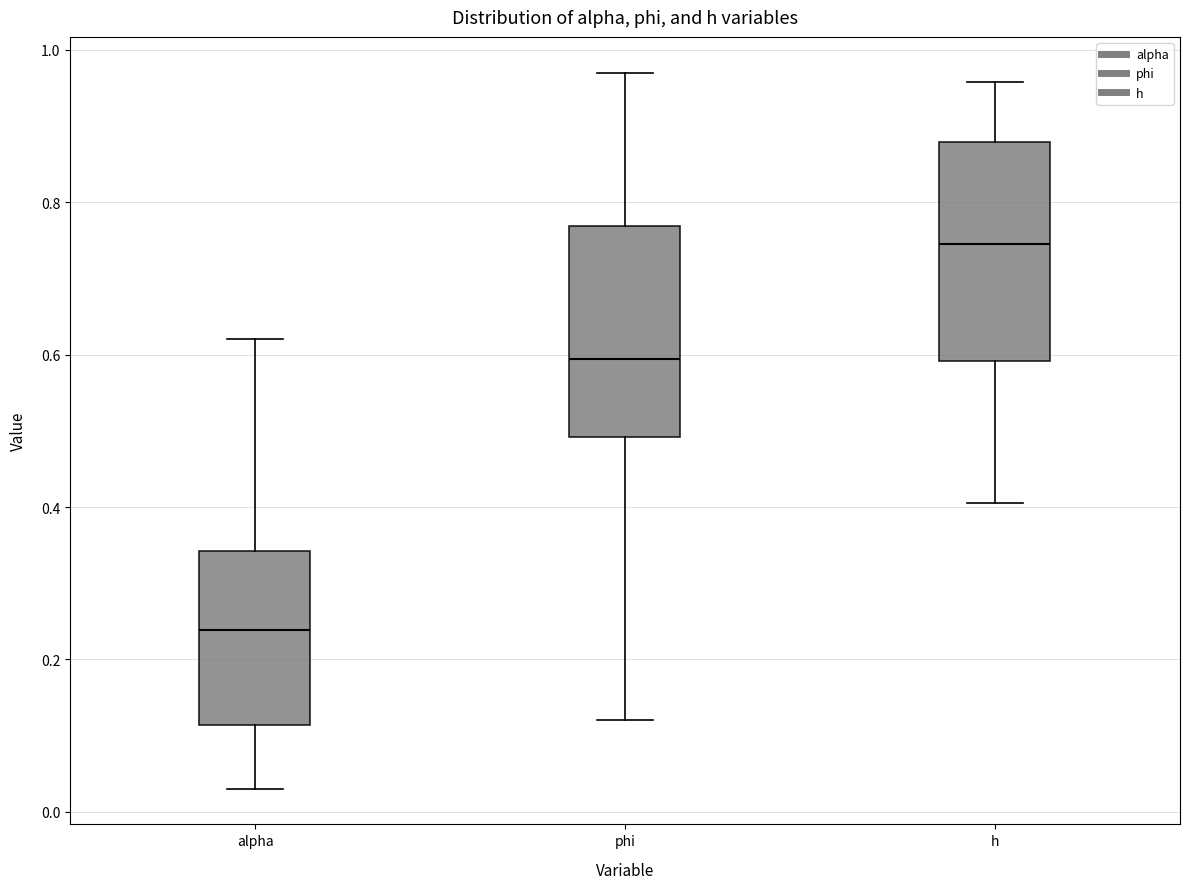

Which box has the lowest median line?

alpha